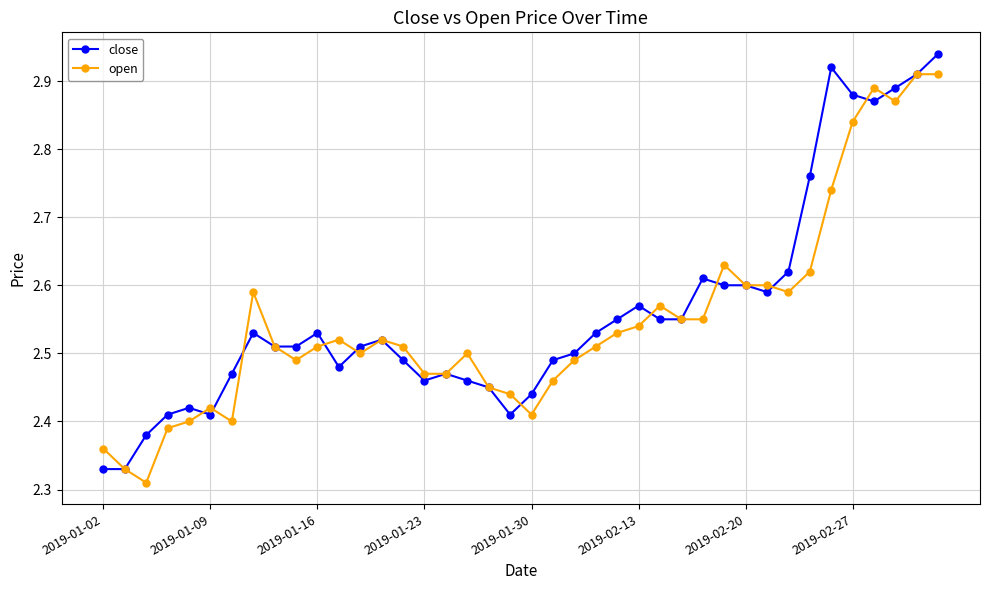

What is the sum of all open values?

101.9